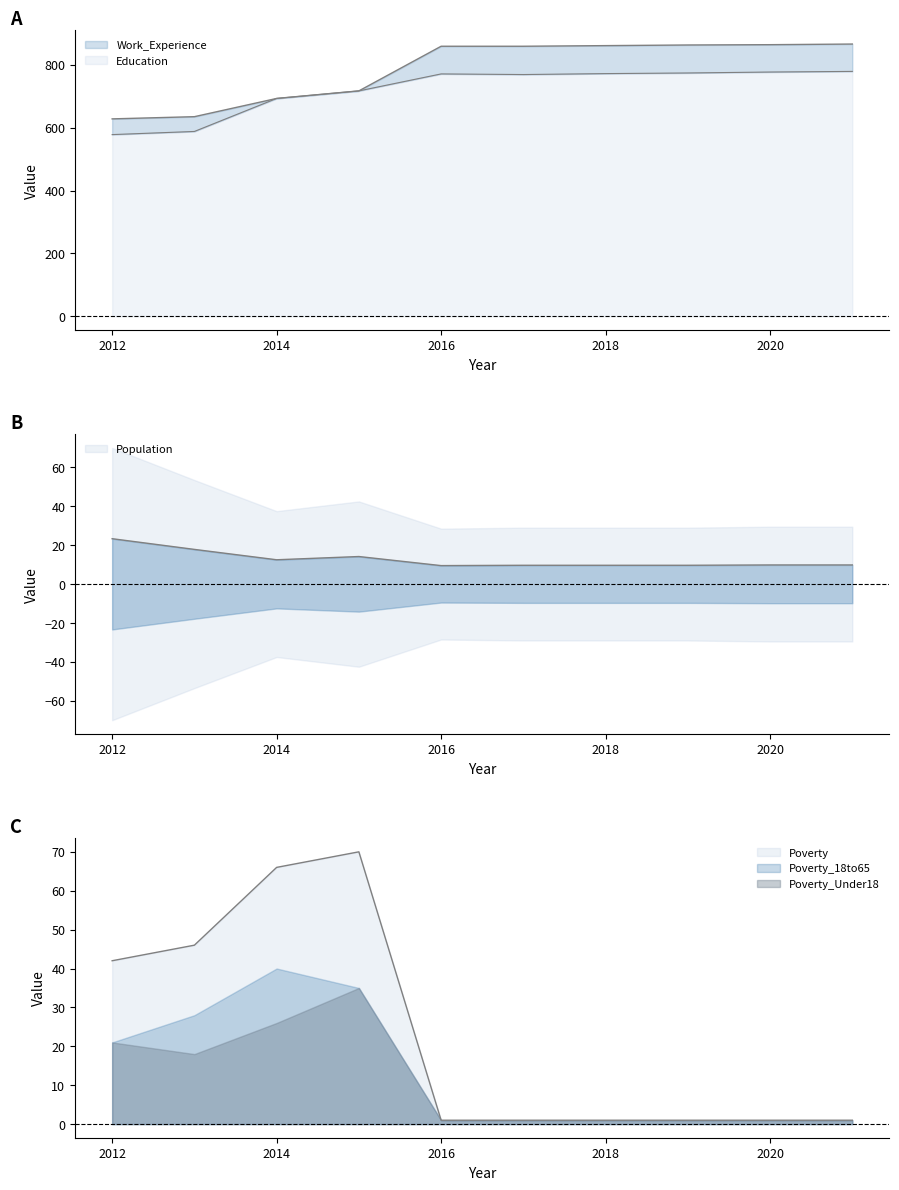

Which label corresponds to the smallest value in the chart?

2016